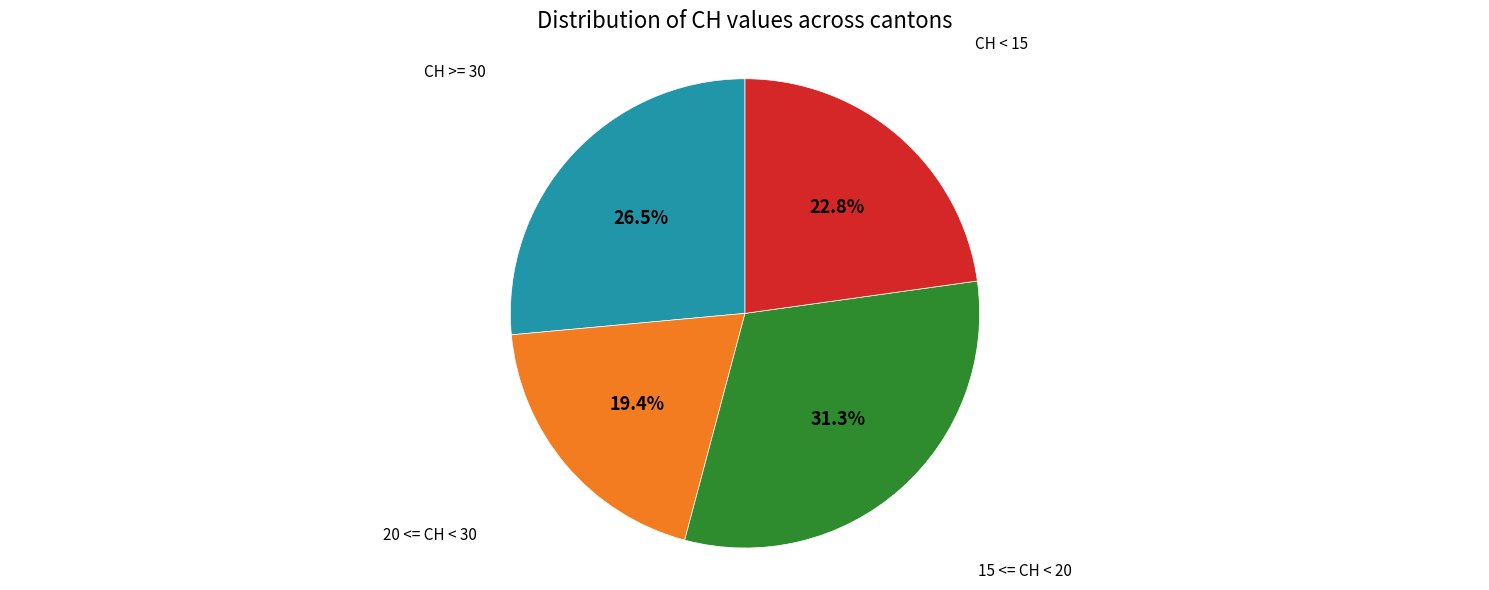

Is there a majority slice in this chart?

No